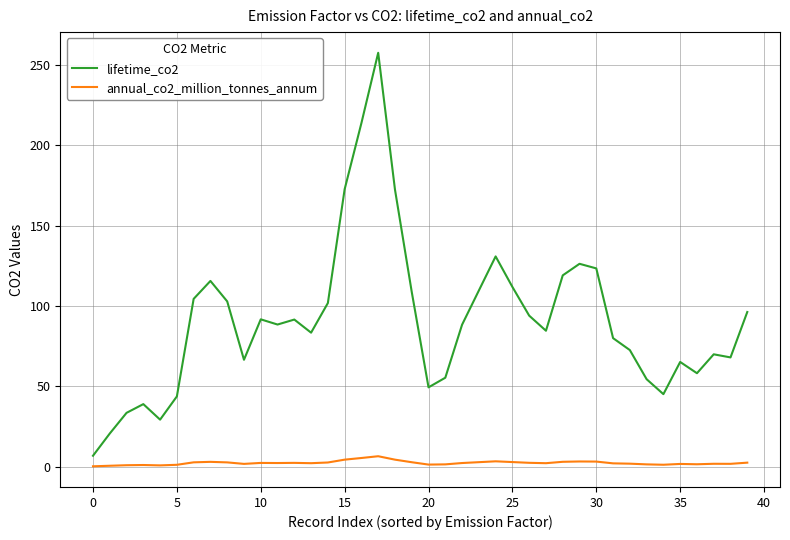

At how many categories does at least one series exceed 223?

1